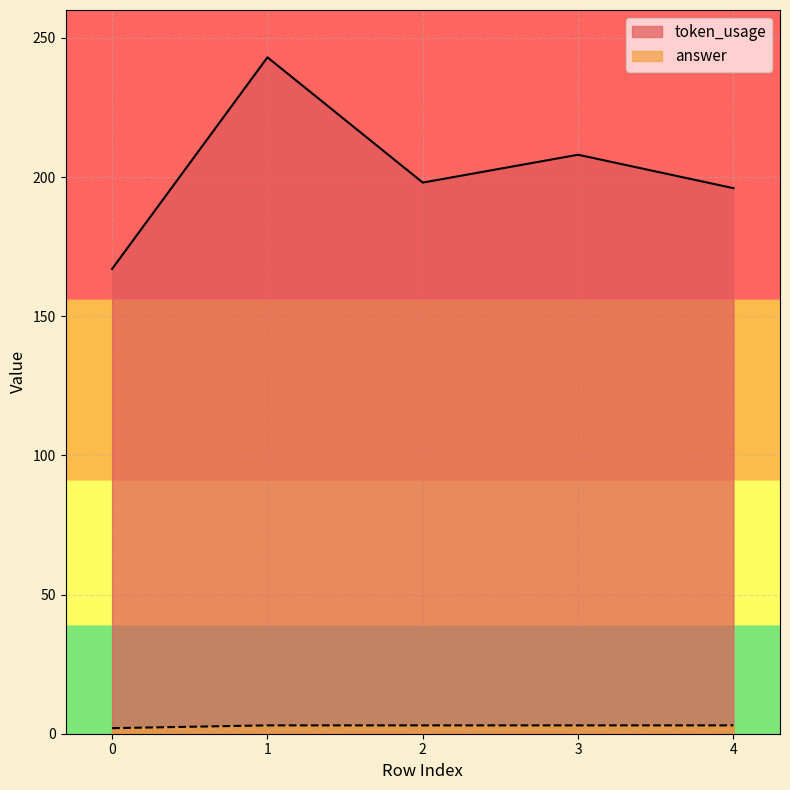

Between 0 and 3, which is larger?

3